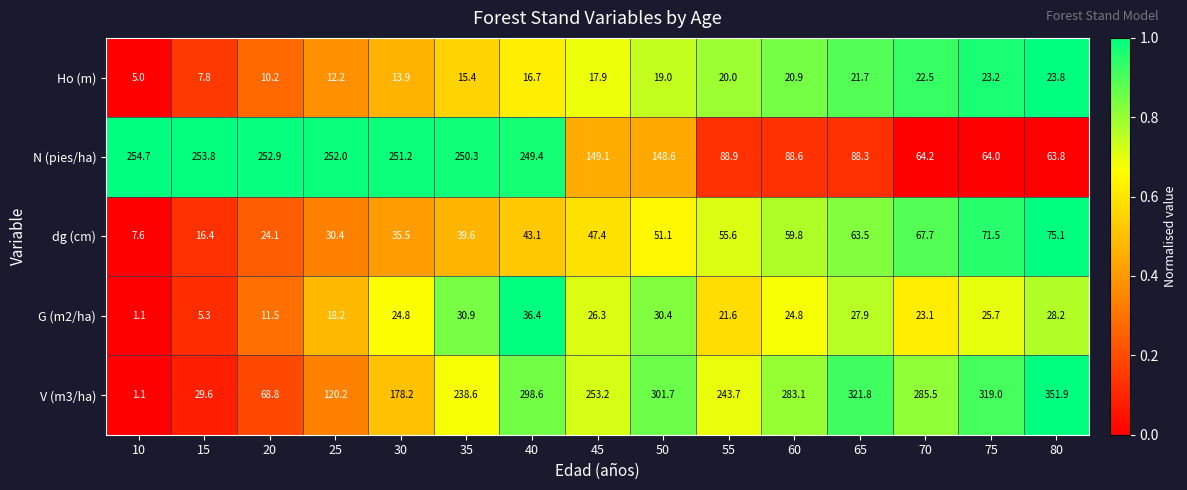

At which category does the chart reach its minimum across all series?

10